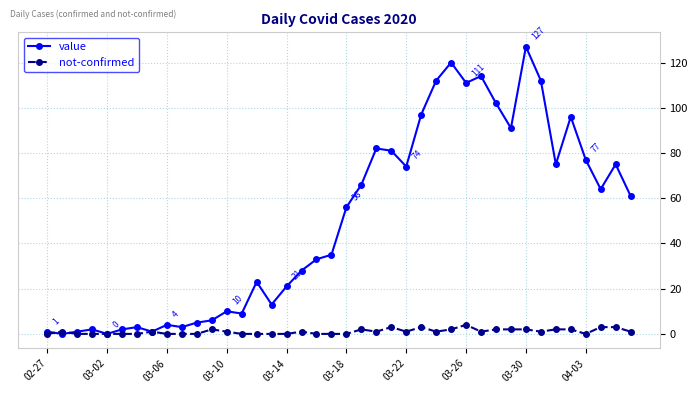

True or false: value has more than 1 points higher than both neighbors.

True